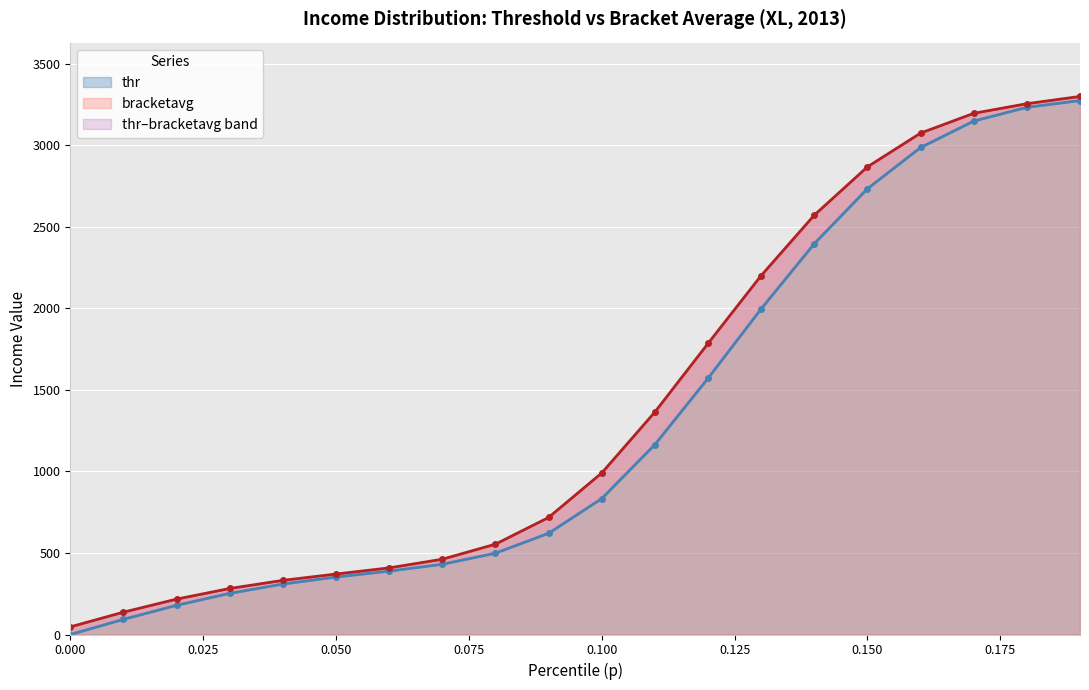

True or false: bracketavg has more than 1 interior local peaks.

False